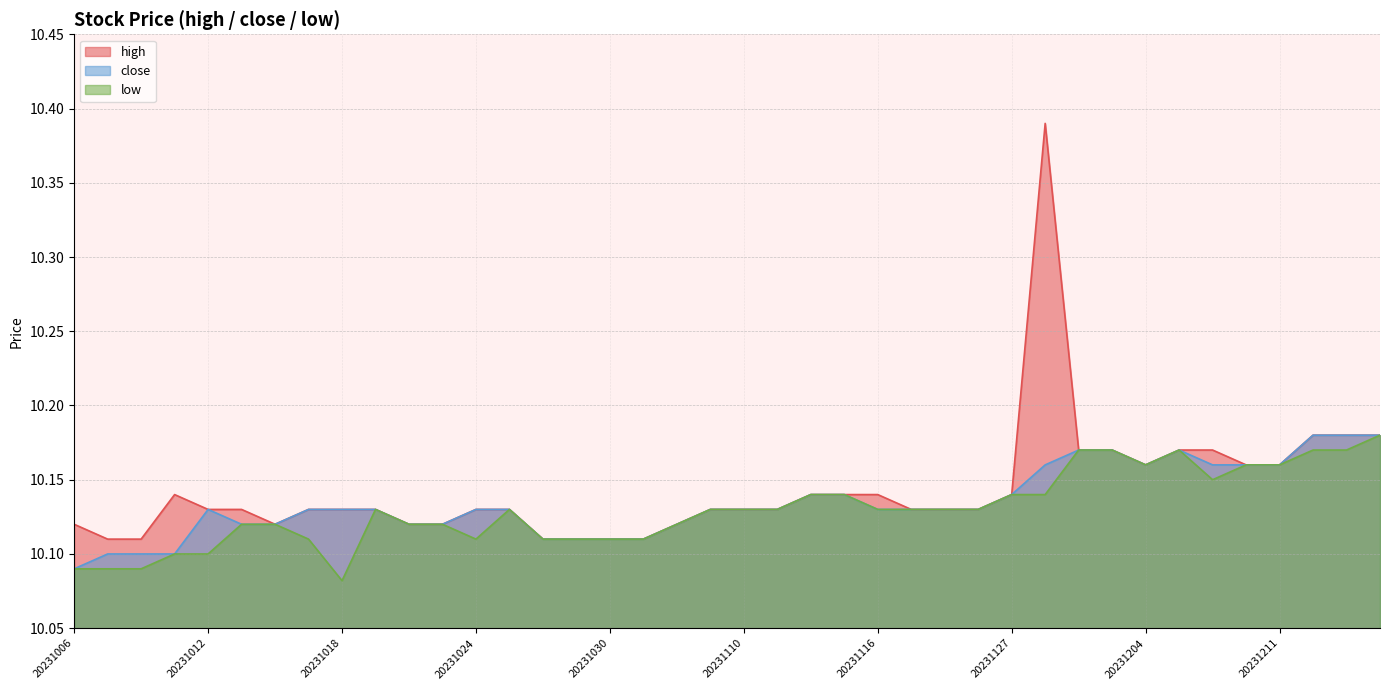

How many low values are between 10 and 11?

40